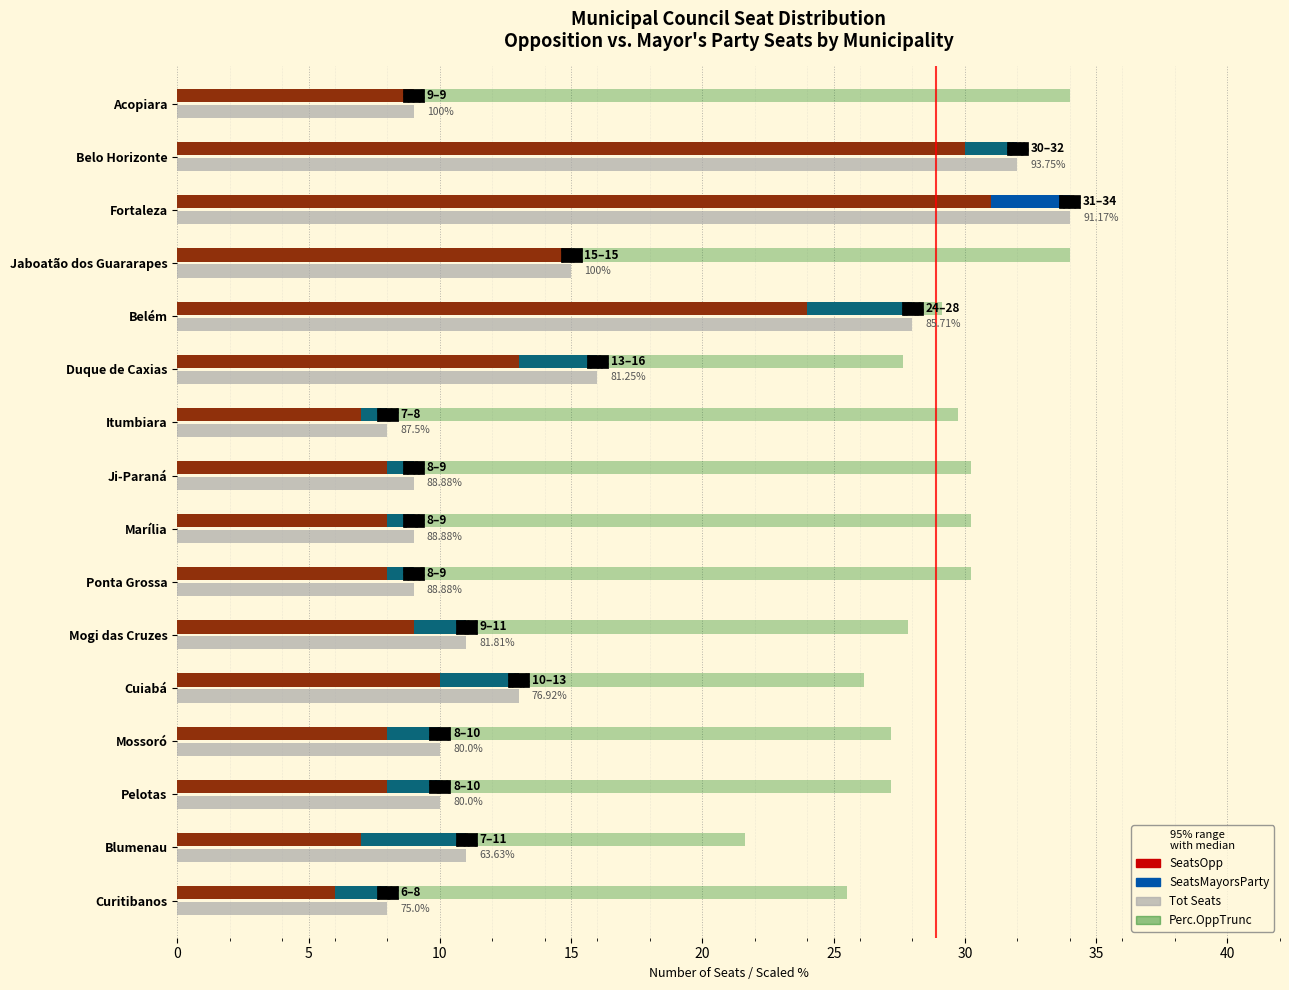

What is the total value across all series at Fortaleza?

99.0